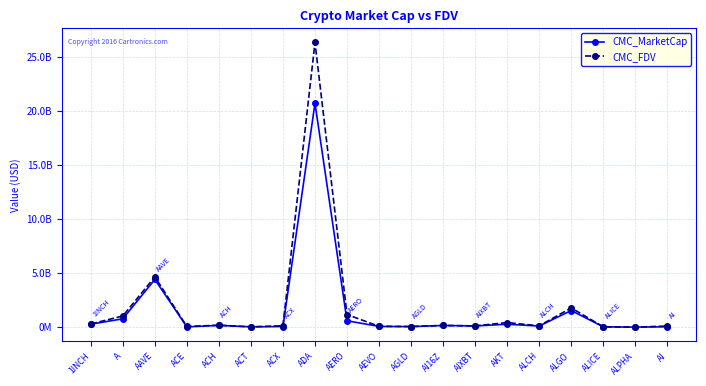

True or false: CMC_FDV has more than 0 points higher than both neighbors.

True